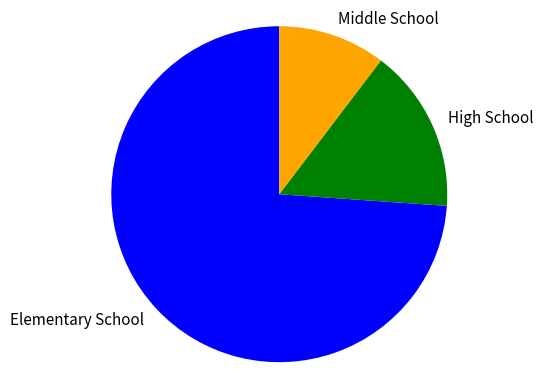

True or false: High School accounts for 30% of the total.

False